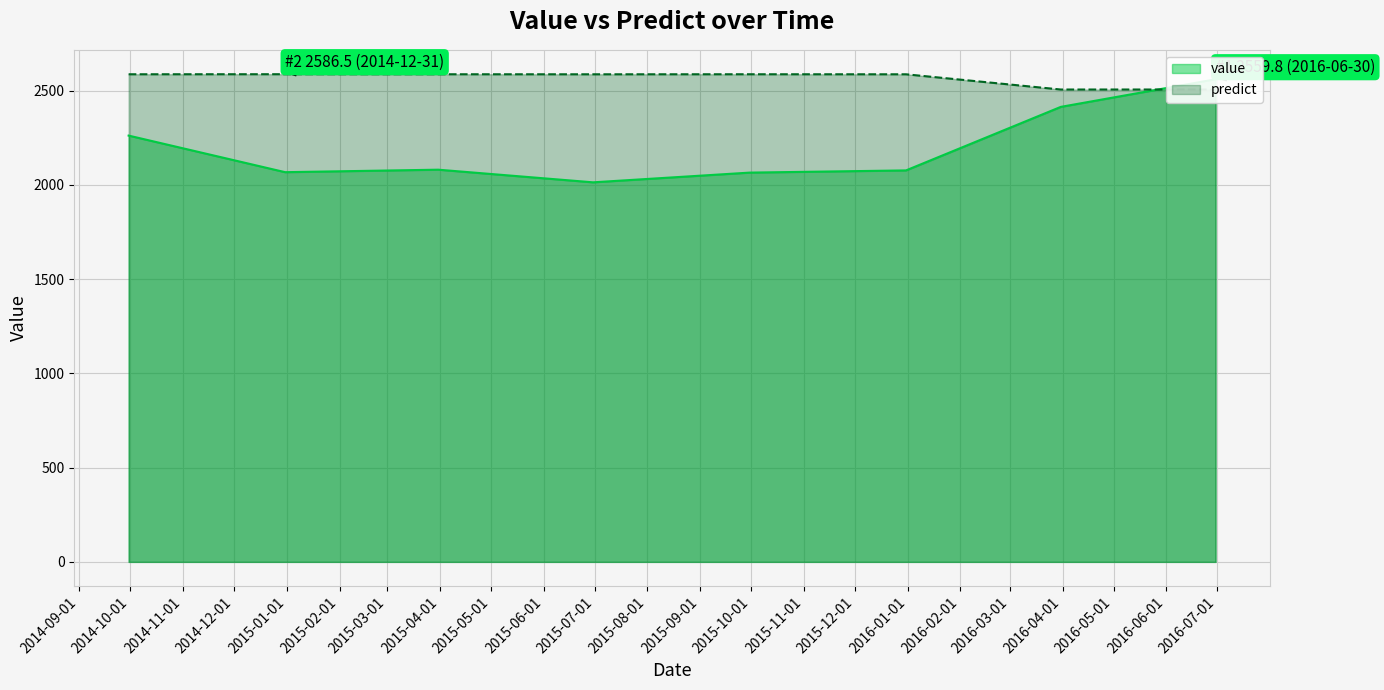

What is the sum of the value values at 2015-03-31 and 2014-12-31?

4147.2